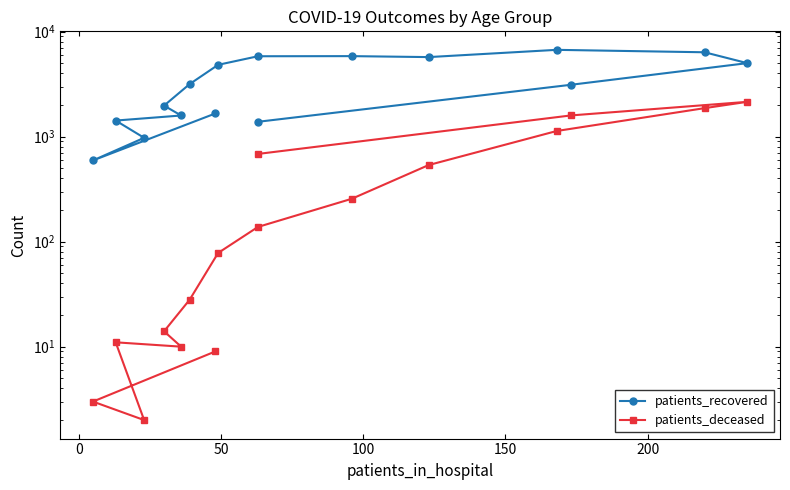

List the series in order of their overall mean, lowest first.

patients_deceased, patients_recovered